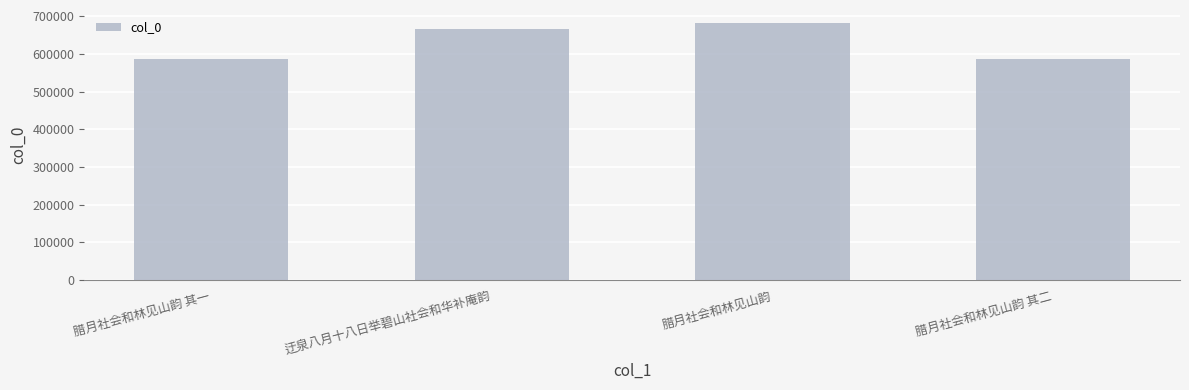

Does the chart contain stacked bars?

No